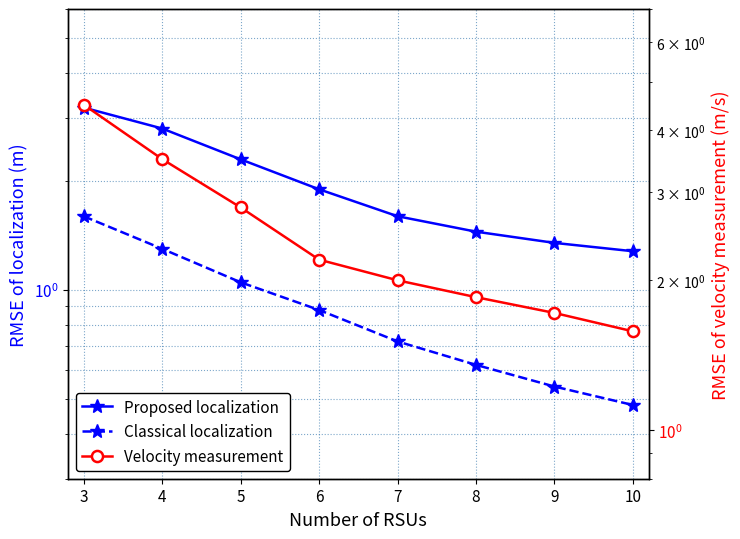

What is the total value across all series at 5?

6.1